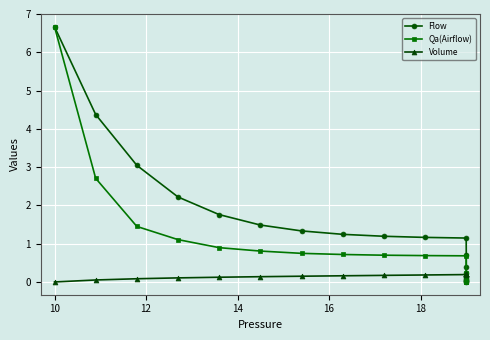

The value of Volume at 11 is 0.1. True or false?

False